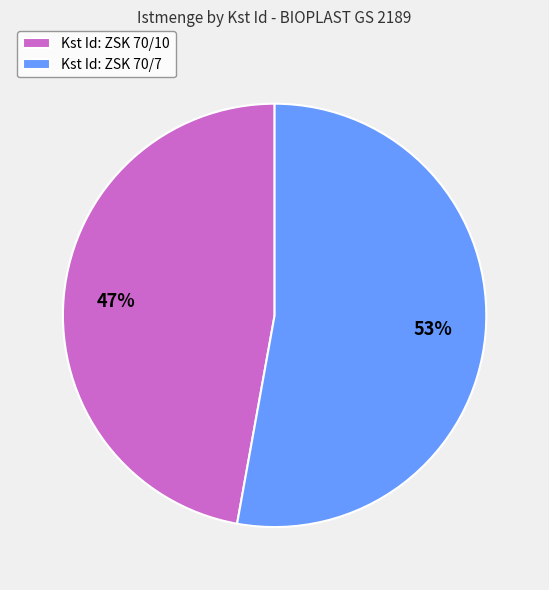

Which has a higher value, Kst Id: ZSK 70/7 or Kst Id: ZSK 70/10?

Kst Id: ZSK 70/7